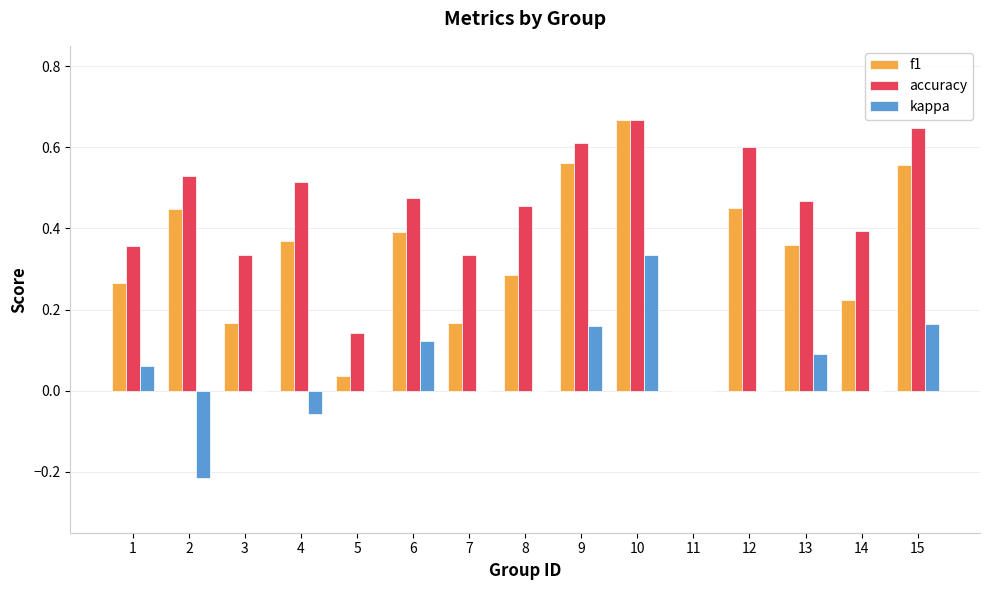

Is the value of f1 at 11 greater than the value of kappa at 9?

No